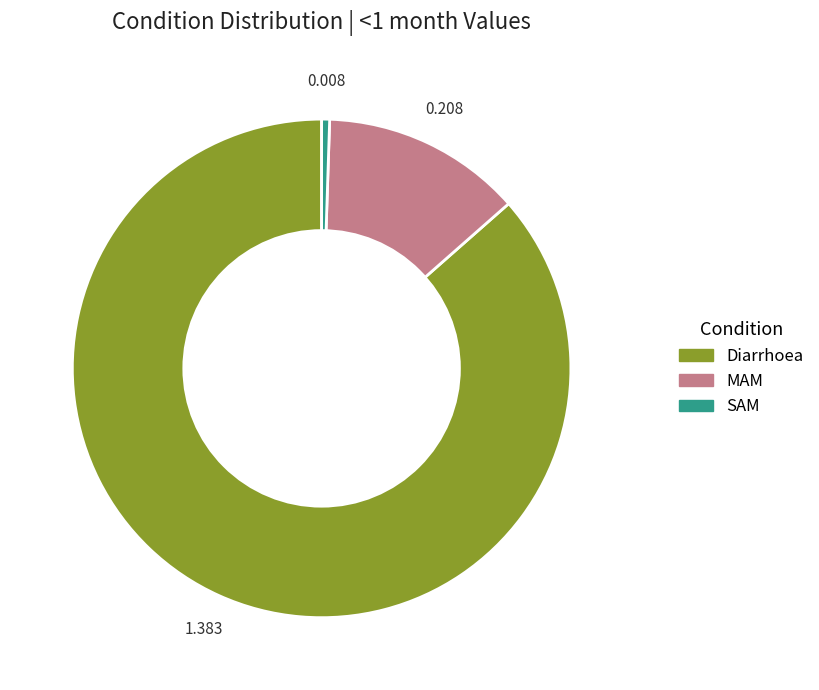

Is the sum of Diarrhoea and MAM greater than half?

Yes